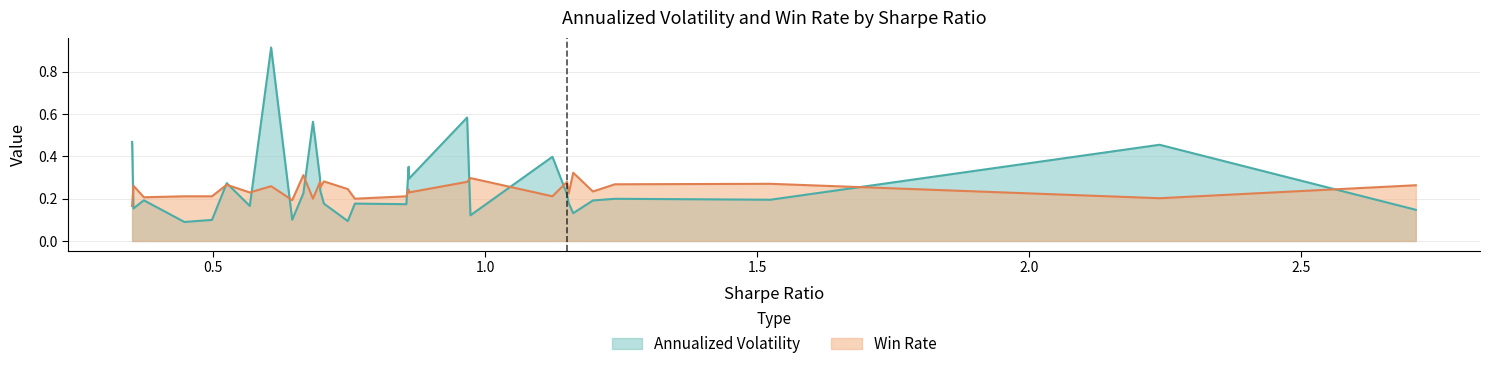

What is the highest value of the Annualized Volatility series?

0.9